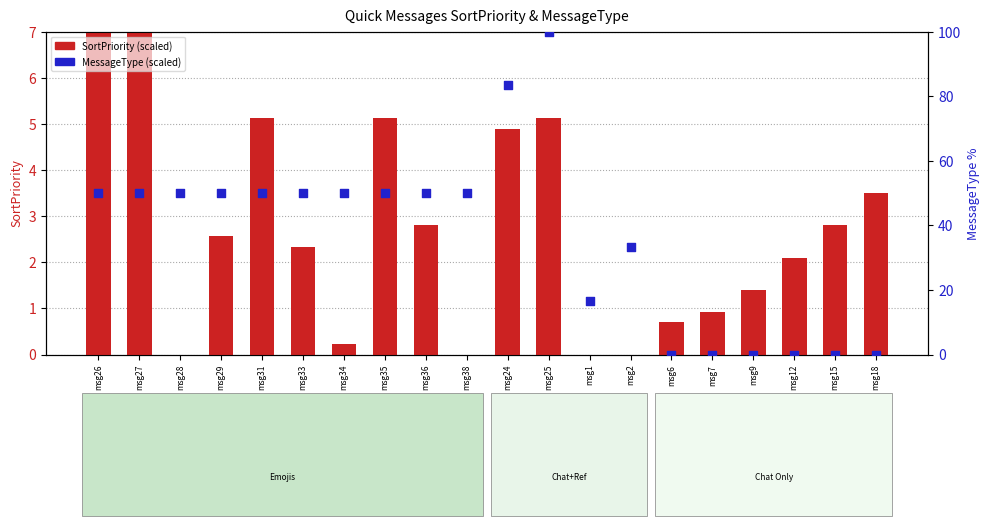

At how many categories does at least one series exceed 18?

13